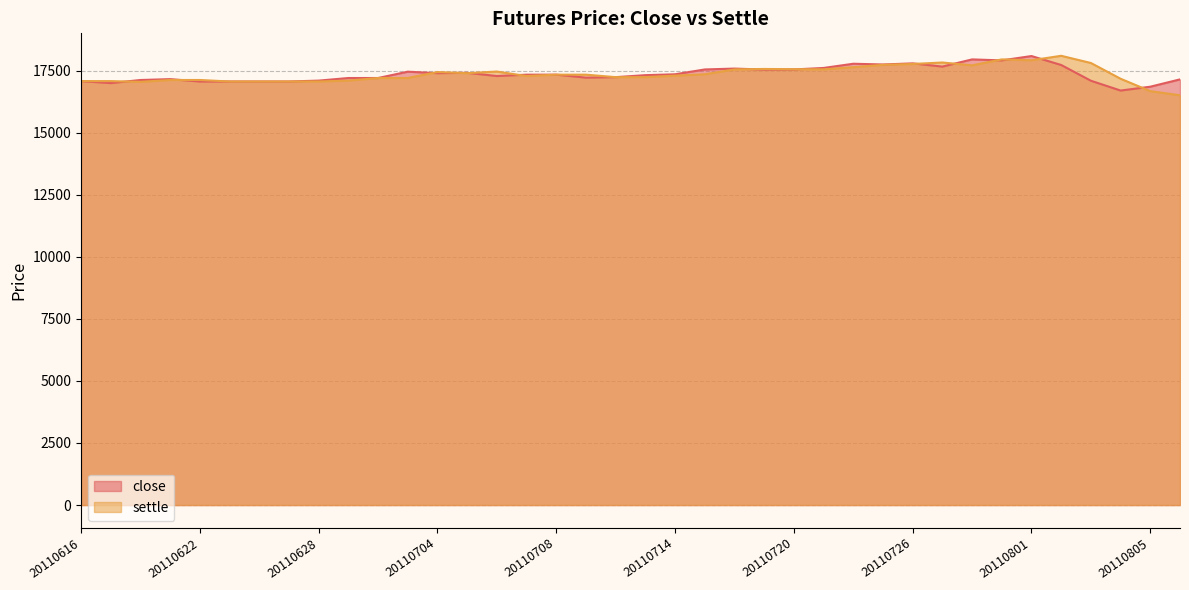

How many values are below 17340?

19